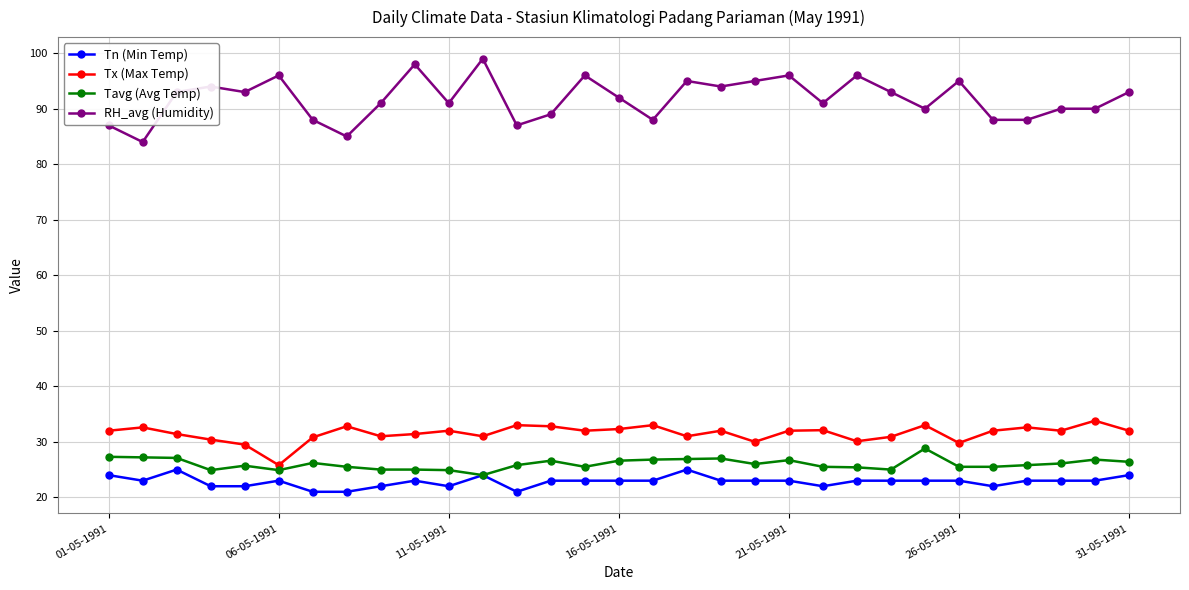

What is the difference between the maximum and second lowest values in the Tavg (Avg Temp) series?

3.9